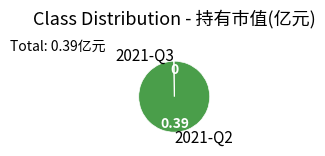

Does 2021-Q2 represent more than half of the total?

Yes